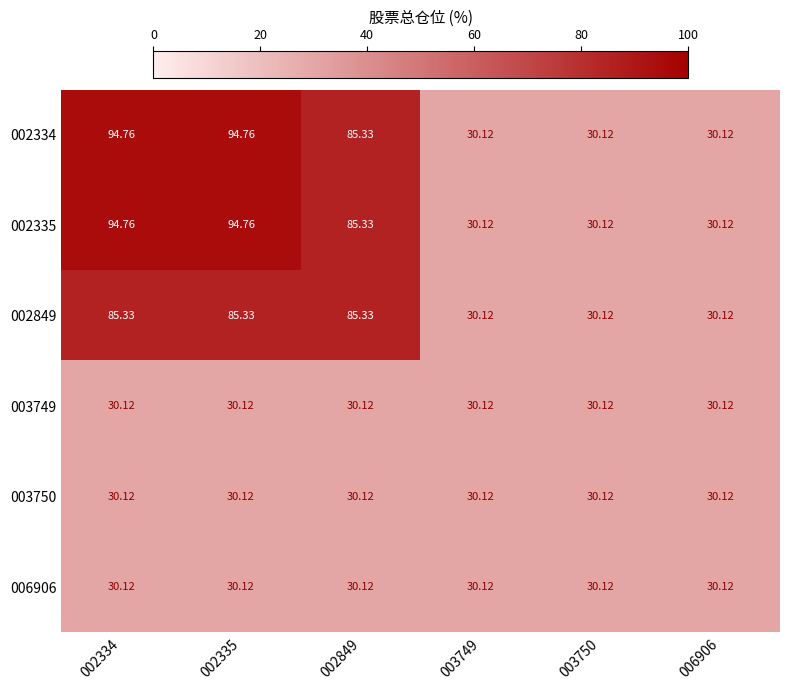

Is the value of 002335 at 002334 greater than the value of 002334 at 006906?

Yes